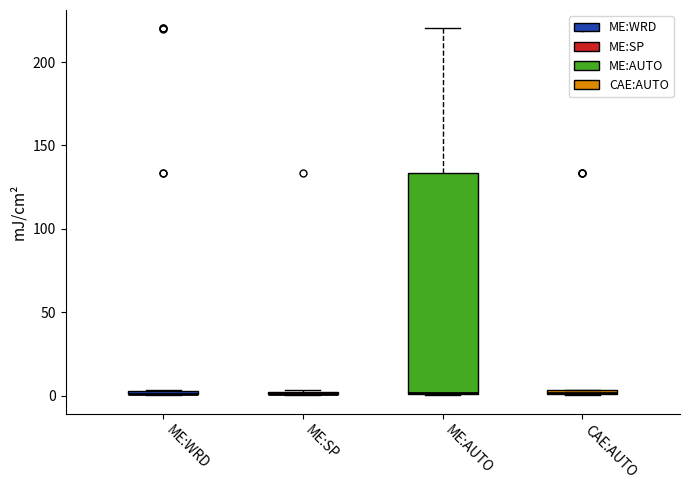

Comparing the boxes themselves (not the whiskers), which one is the tallest?

ME:AUTO